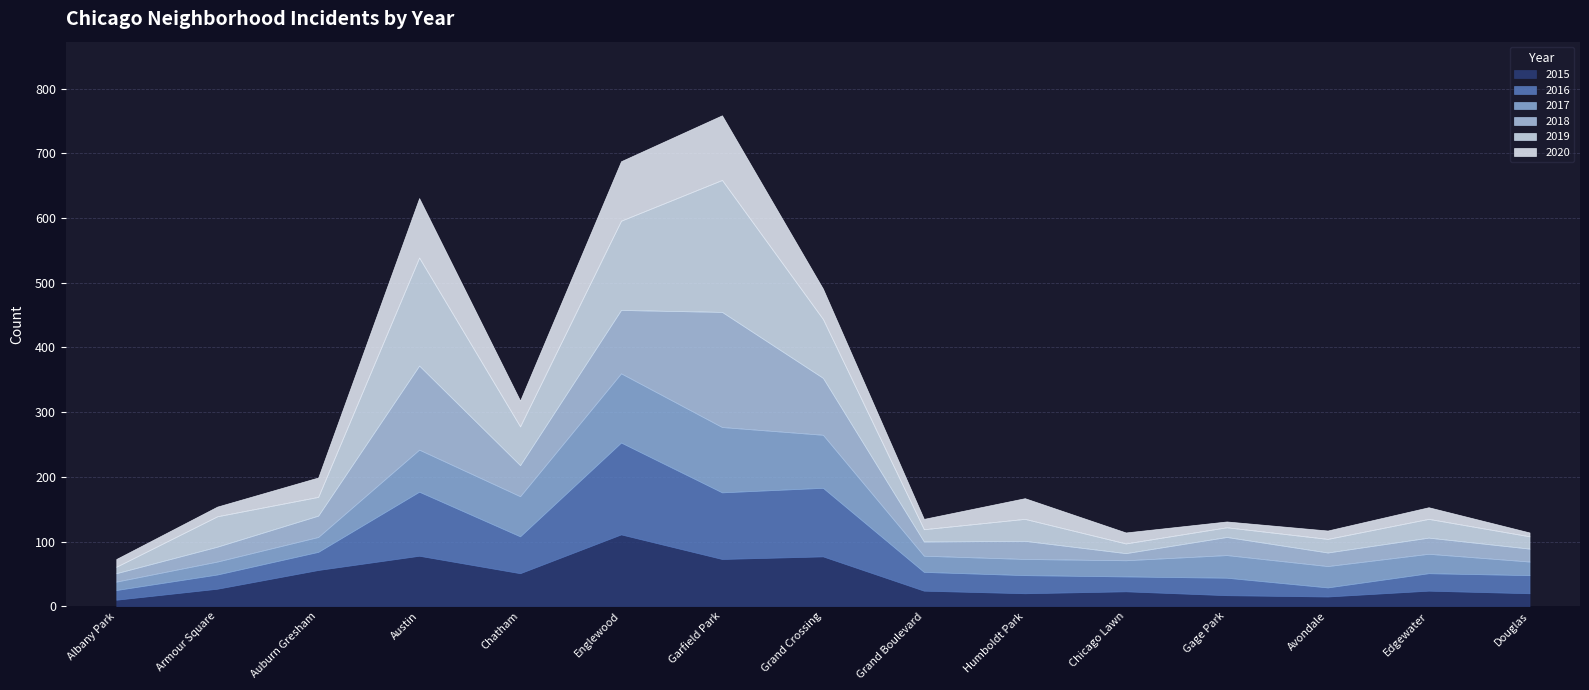

True or false: 2018 and 2017 cross at least once.

True